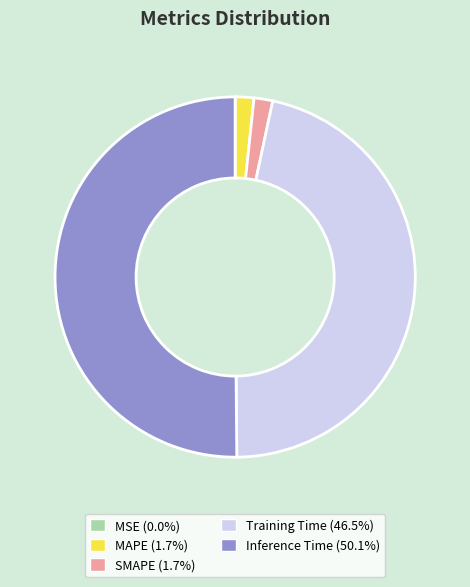

Is the sum of SMAPE (1.7%) and Inference Time (50.1%) greater than half?

Yes